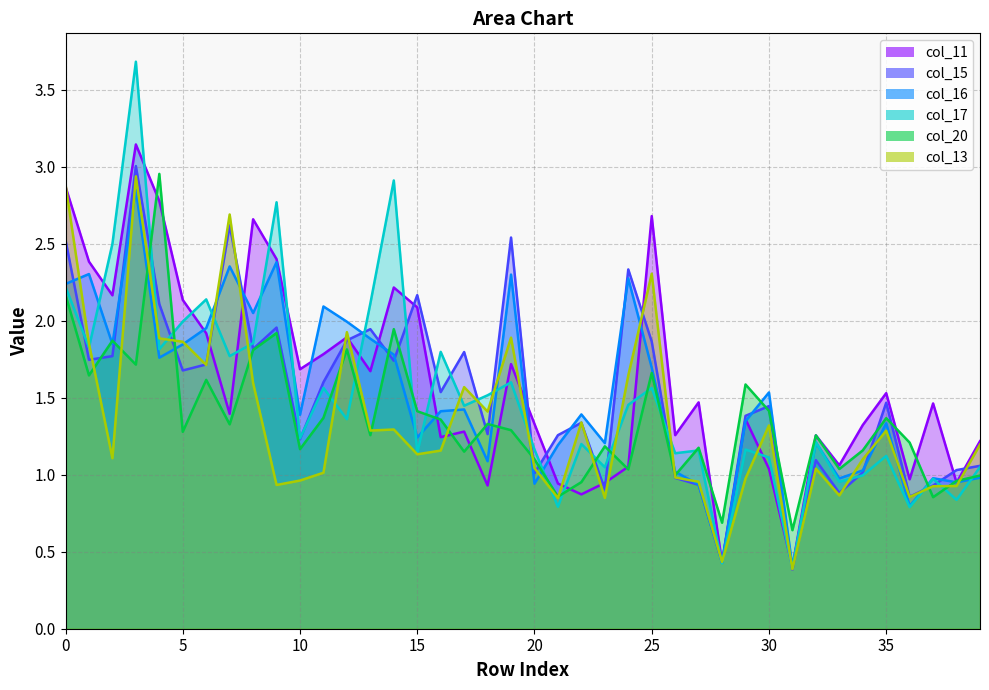

At which label is col_16 closest to 1?

26